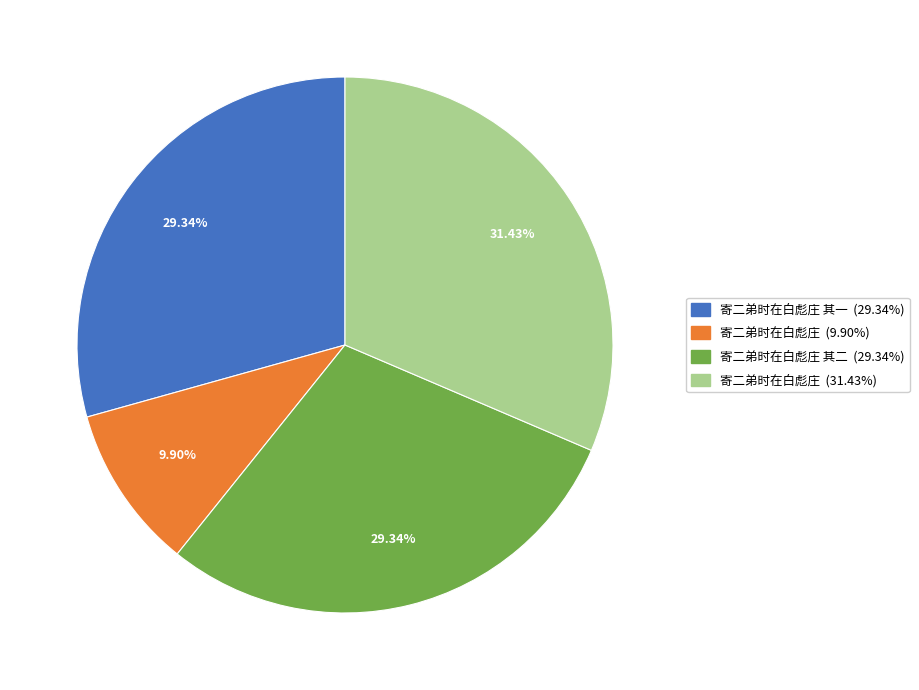

Does any single category account for the majority?

No